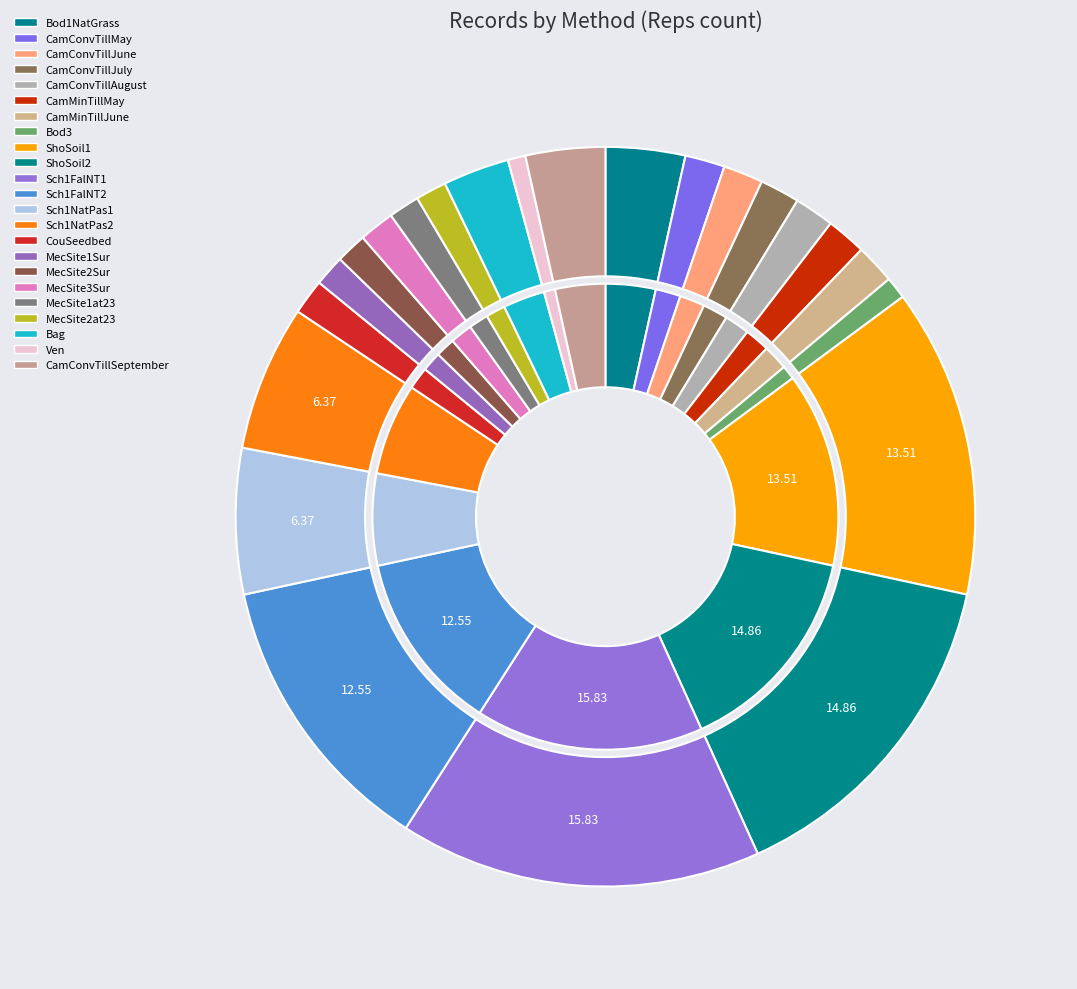

Which slice is the largest?

Sch1FalNT1